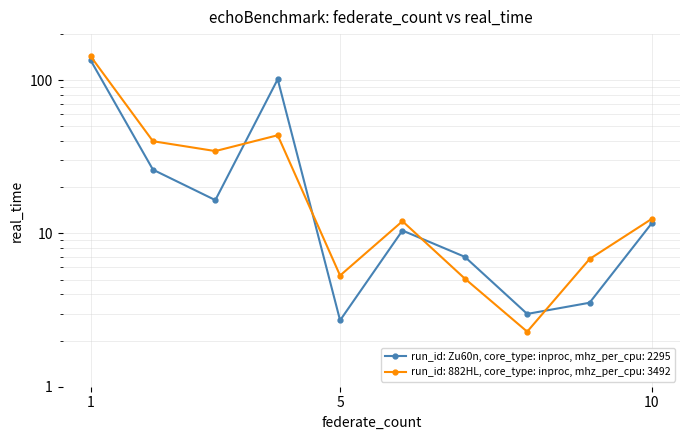

List the series in order of their overall mean, lowest first.

201912, 201712